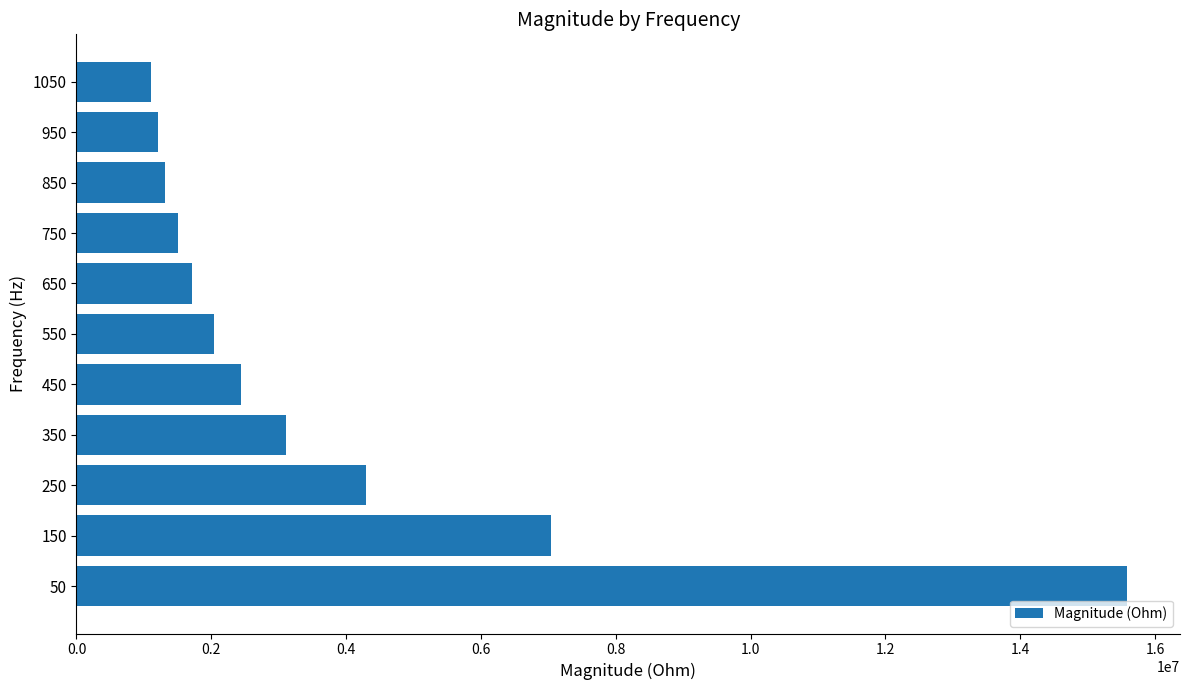

What is the greatest value displayed?

15591290.0